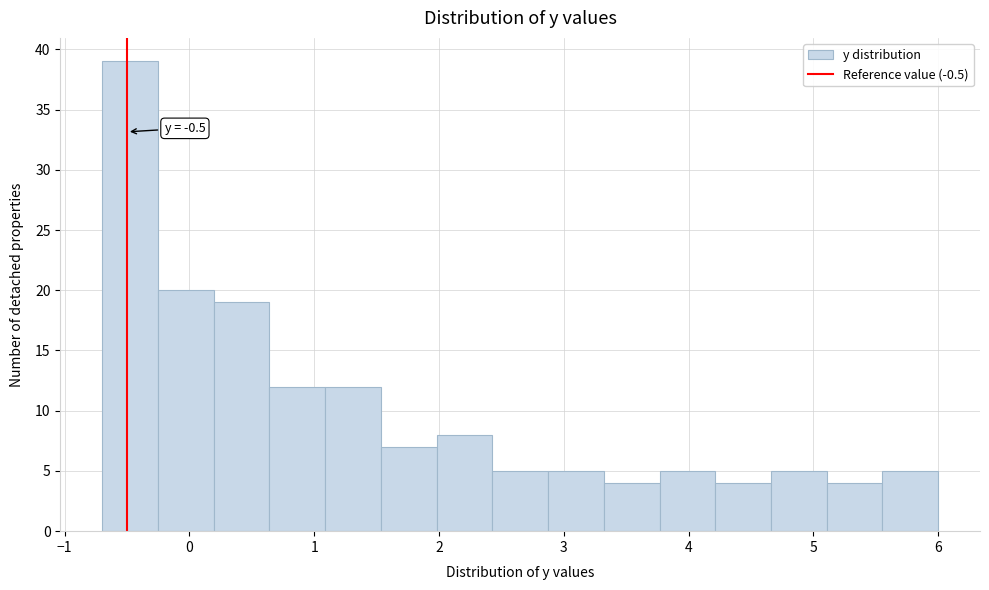

Over which range of the x-axis is the bar tallest?

-0.7 to -0.3